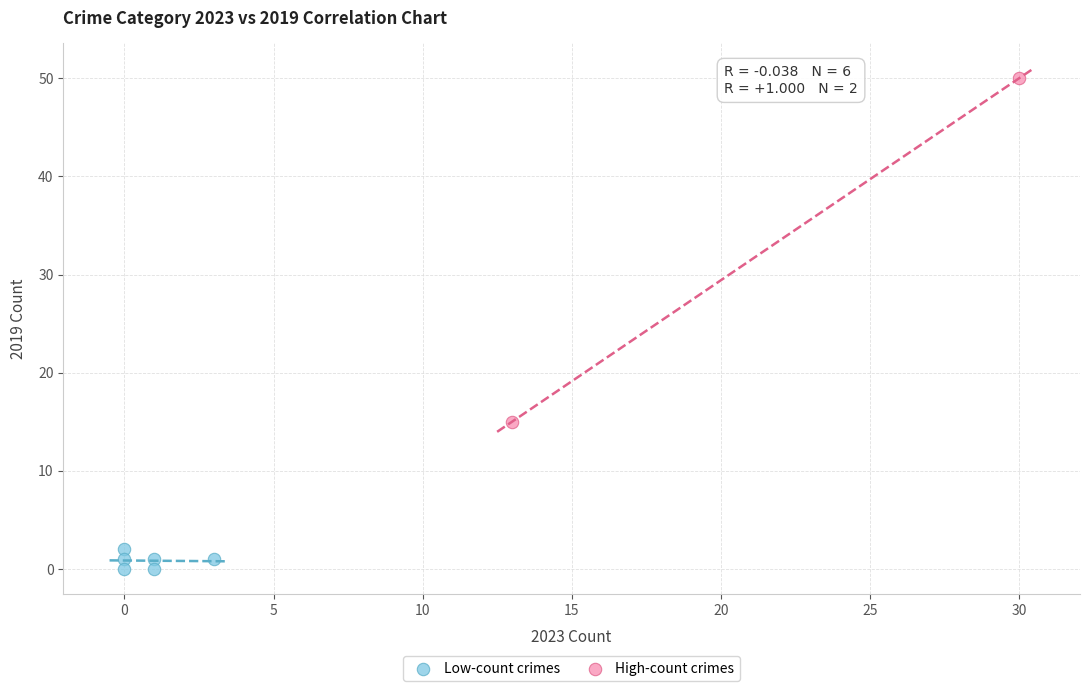

Which series has the largest Y range (max minus min)?

High-count crimes